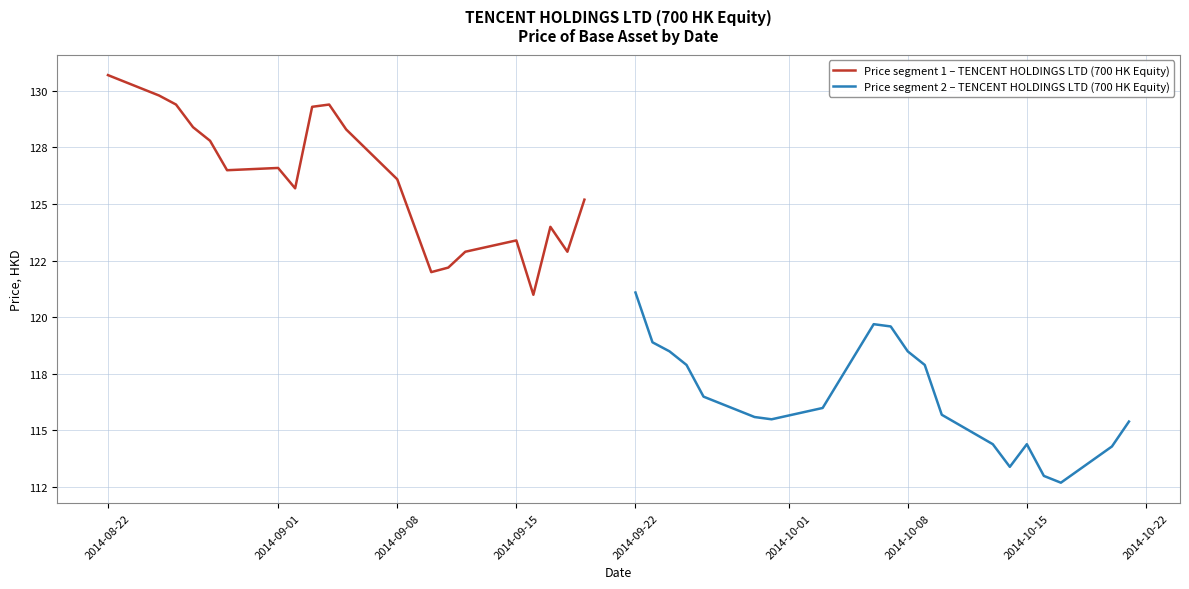

What are all the series names shown in the legend?

Price segment 1 – TENCENT HOLDINGS LTD (700 HK Equity), Price segment 2 – TENCENT HOLDINGS LTD (700 HK Equity)